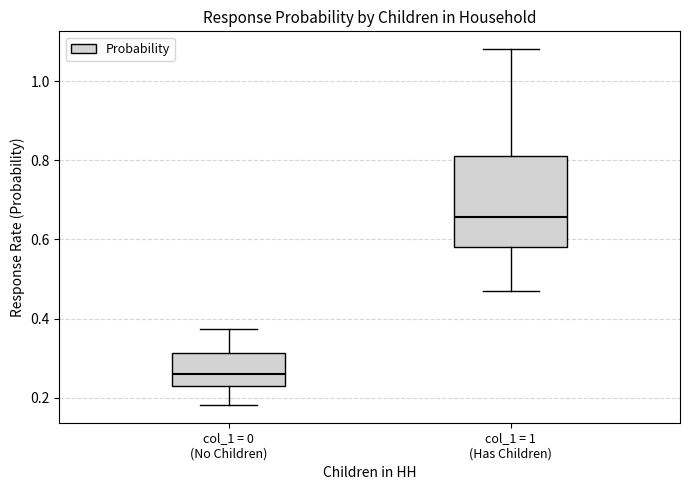

Where is the lower edge of the box for col_1 = 0 (No Children) on the y-axis? The values are not printed on the chart, so give them approximately, as read against the axis.

0.22